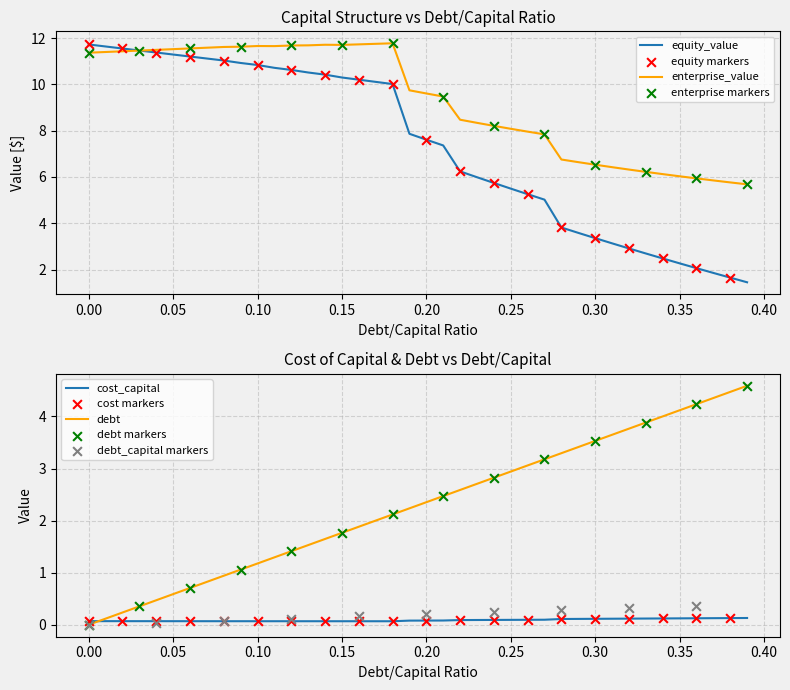

Which series contains the lowest Y value?

debt_capital